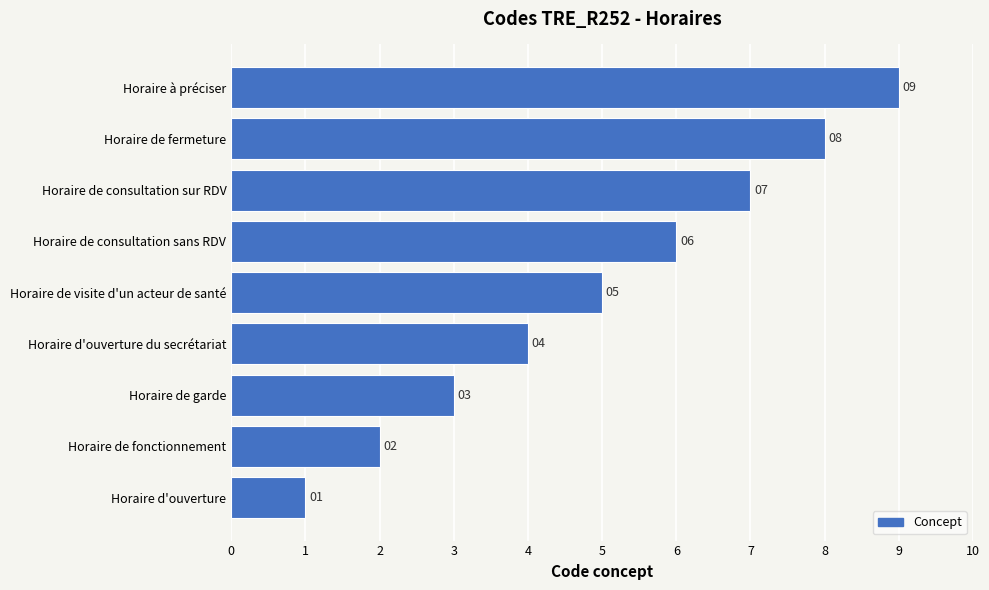

What is the difference between the second highest and minimum values?

7